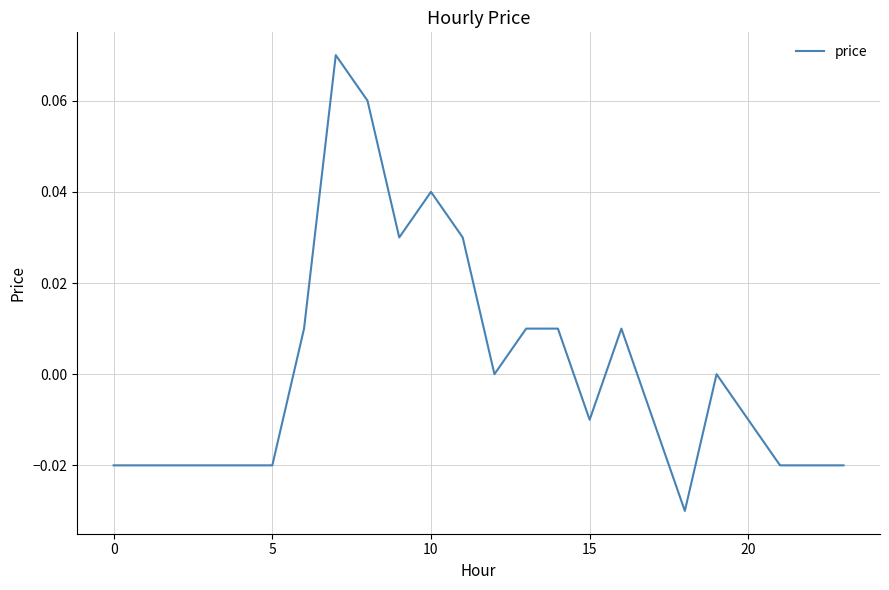

How many lines are shown in the chart?

1